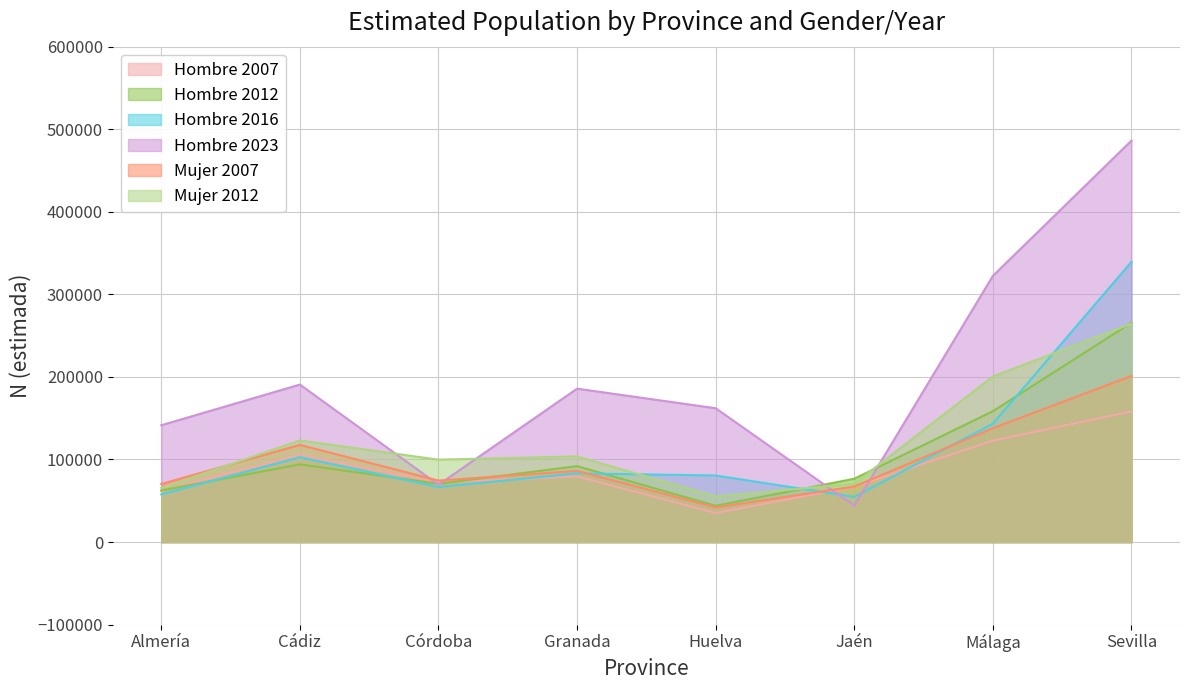

What is the approximate value of Hombre 2012 at Huelva, to the nearest 50?

43900